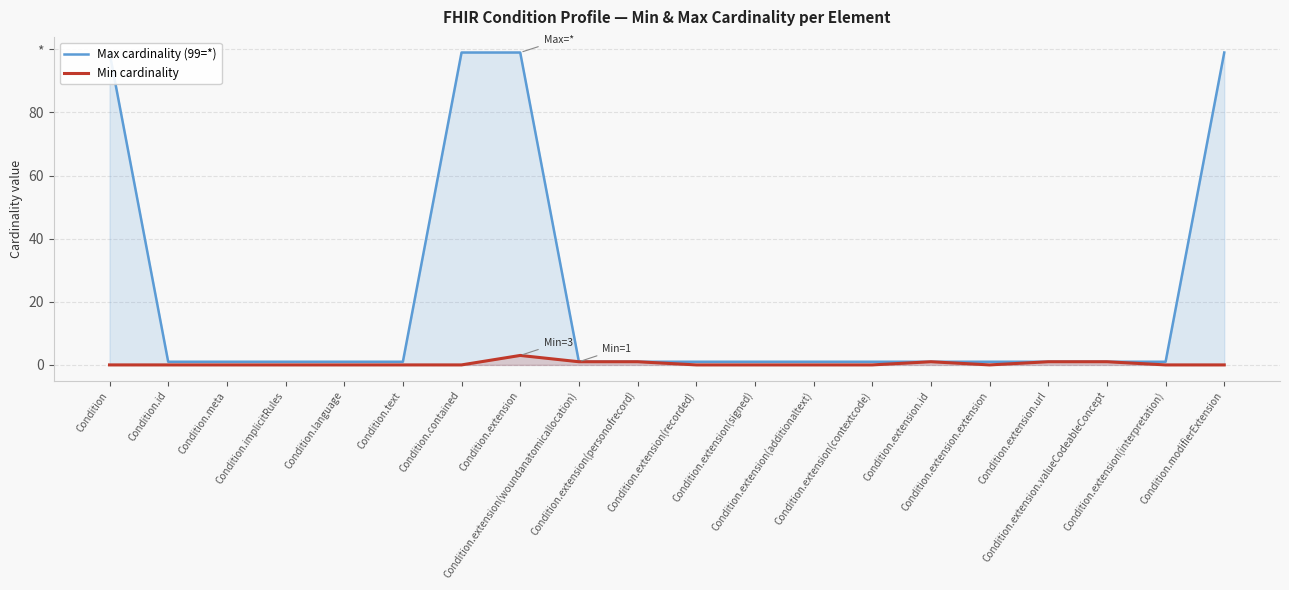

Where is Min cardinality nearest to the value 1?

Condition.extension(woundanatomicallocation)